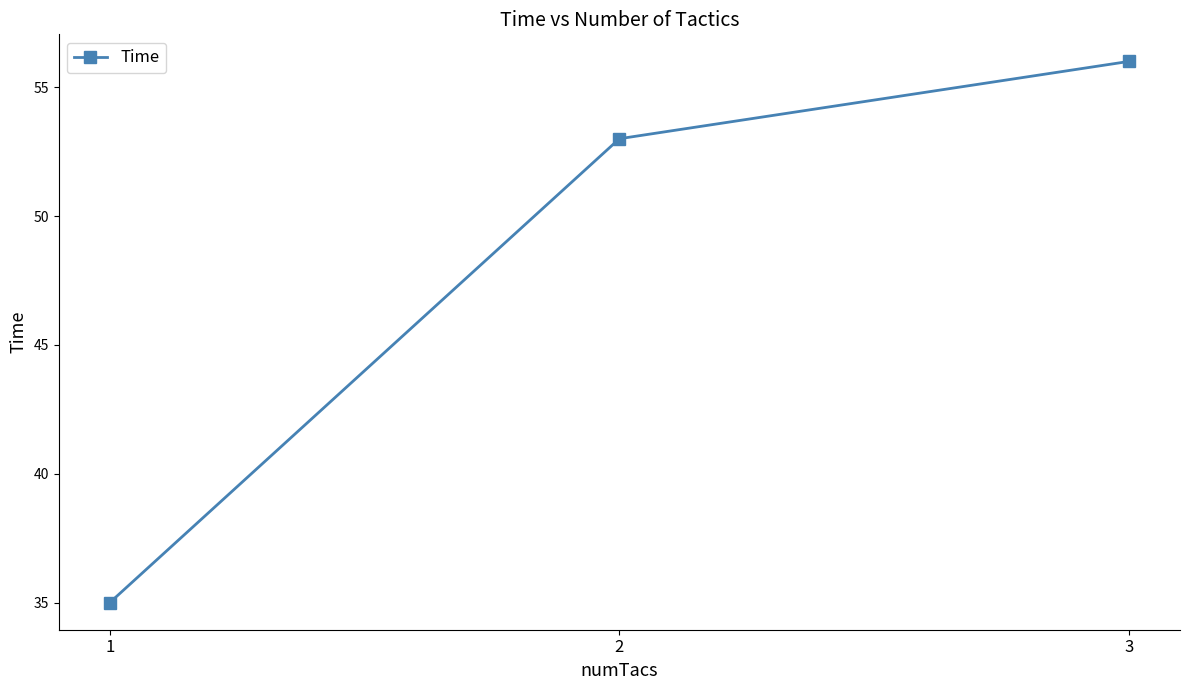

Is it true that the value at 2 is 53?

True